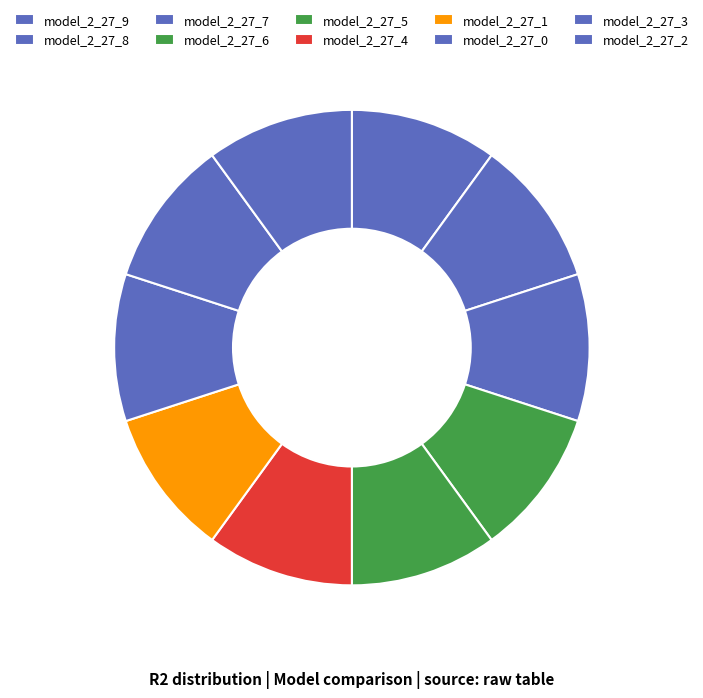

What is the largest slice in the pie chart?

model_2_27_9